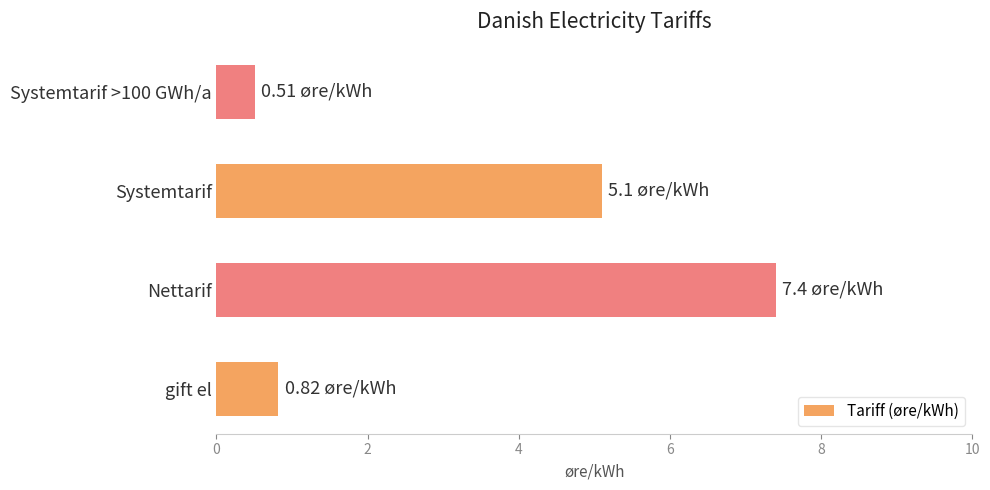

Which label corresponds to the largest value in the chart?

Nettarif